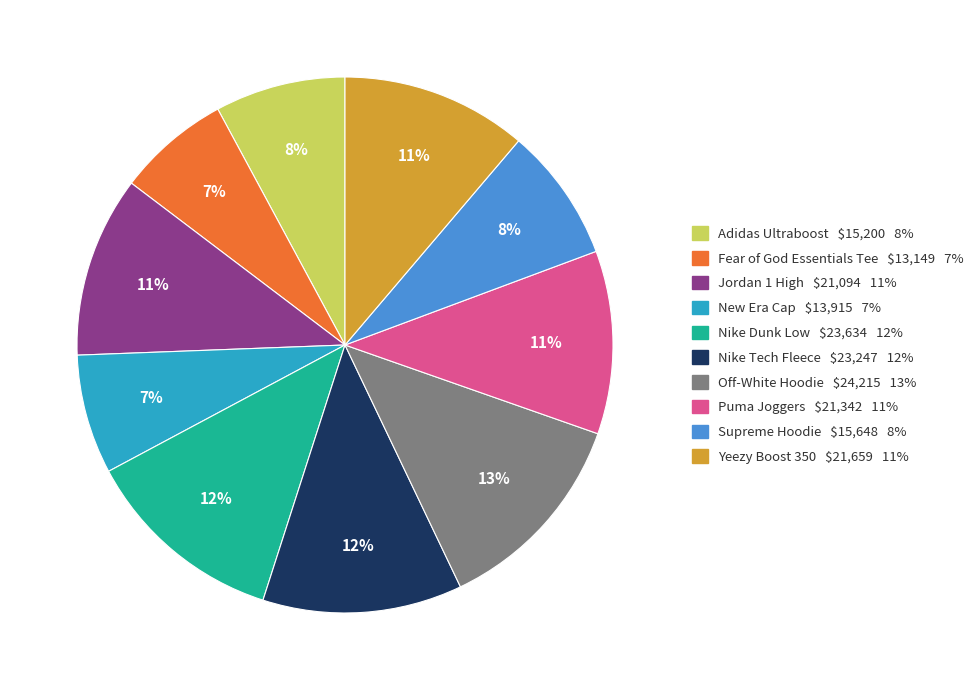

How many slices are in this pie chart?

10